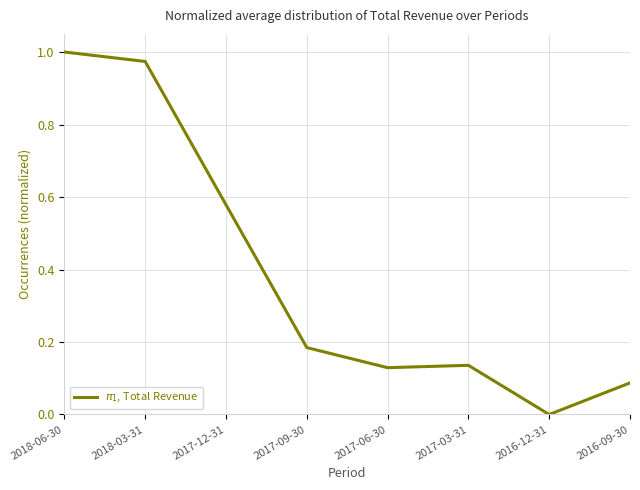

Which has a higher value, 2018-06-30 or 2018-03-31?

2018-06-30